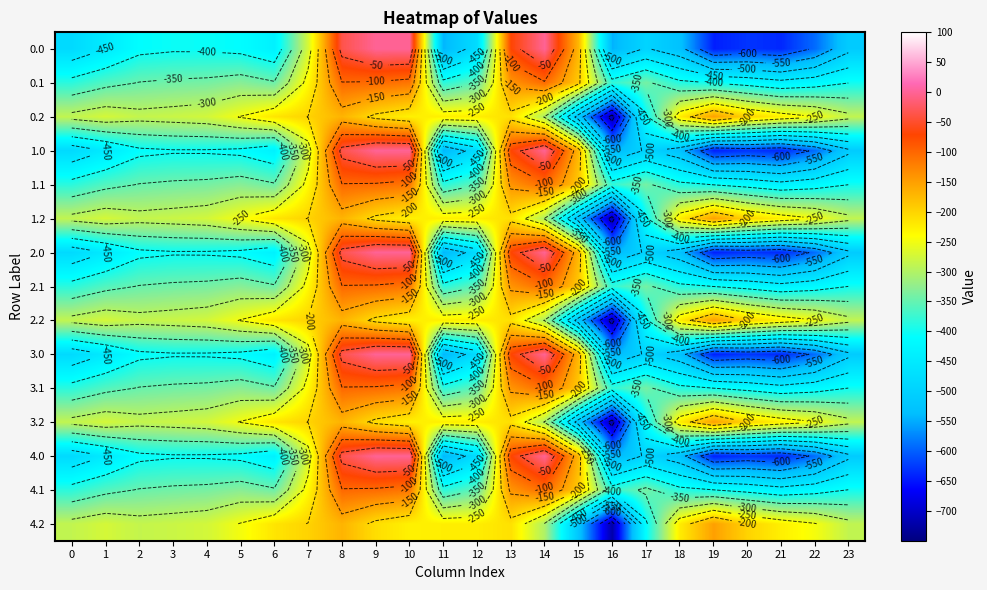

The 3.1 series shows -342.7 at 3. True or false?

True